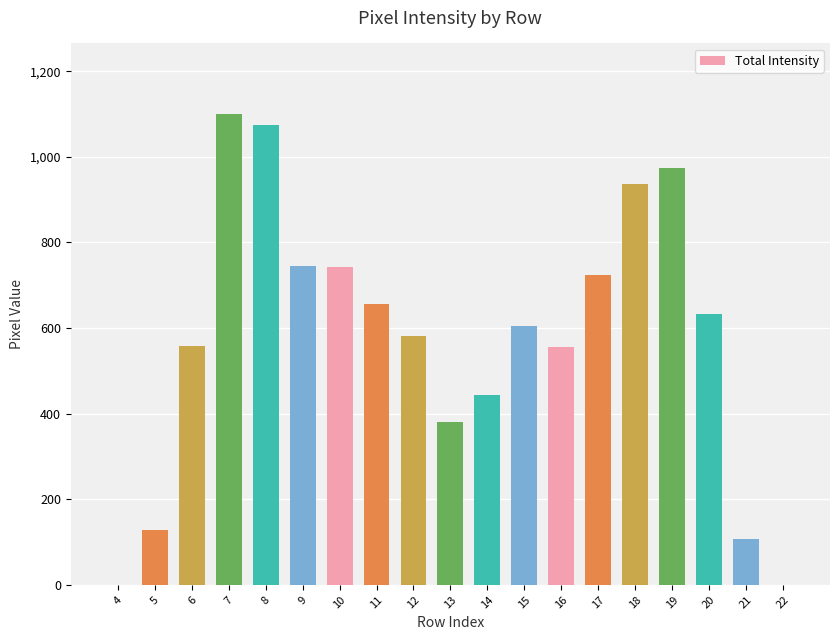

Count the number of categories in the chart.

19